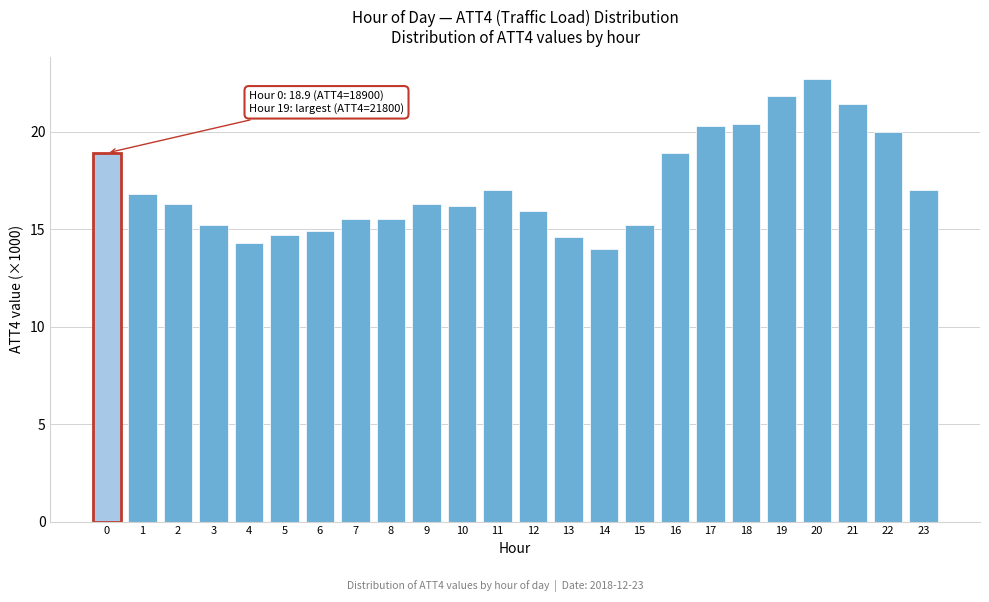

Reading left to right, transcribe all the data shown in this chart.

0=18.9	1=16.8	2=16.3	3=15.2	4=14.3	5=14.7	6=14.9	7=15.5	8=15.5	9=16.3	10=16.2	11=17.0	12=15.9	13=14.6	14=14.0	15=15.2	16=18.9	17=20.3	18=20.4	19=21.8	20=22.7	21=21.4	22=20.0	23=17.0